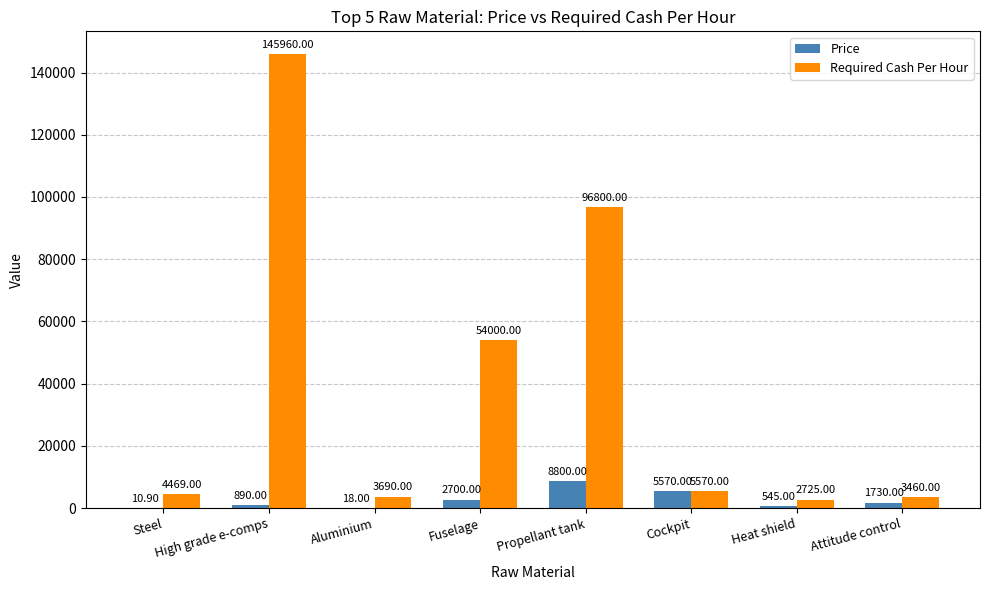

Count the number of data series in this chart.

2